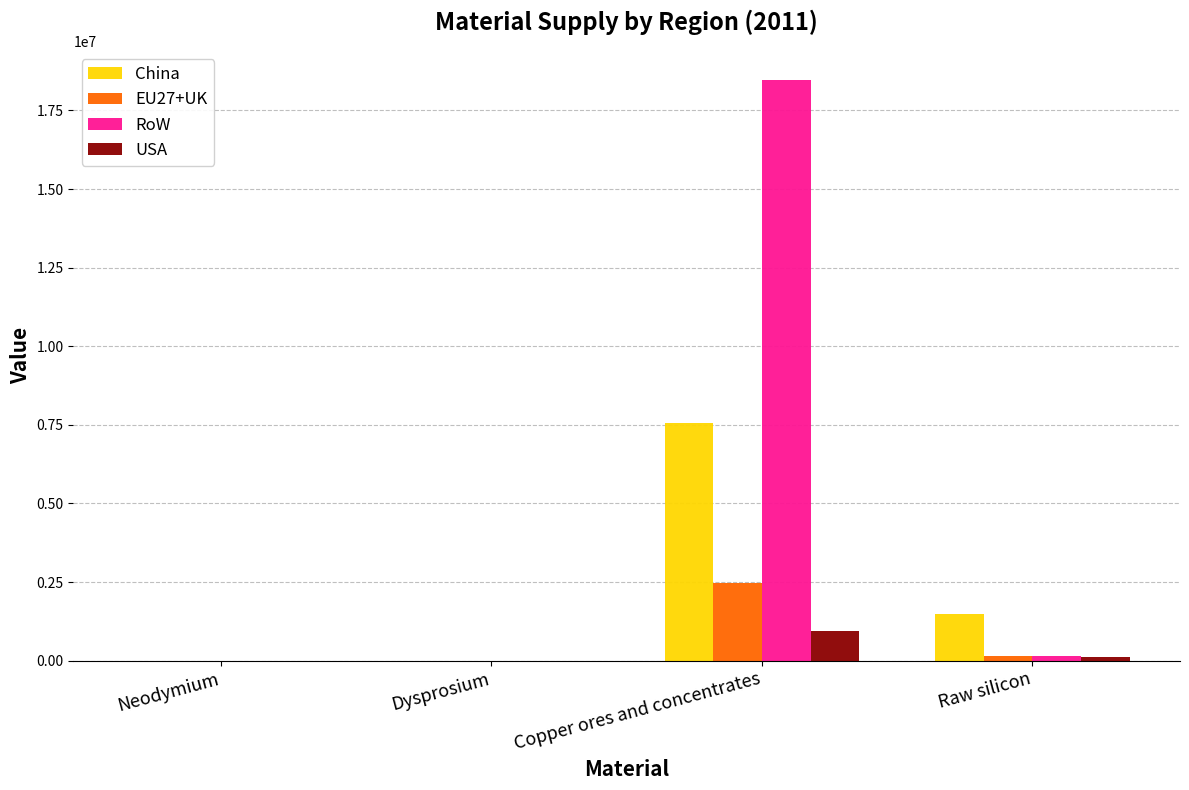

What is the average value of the EU27+UK series?

656055.9